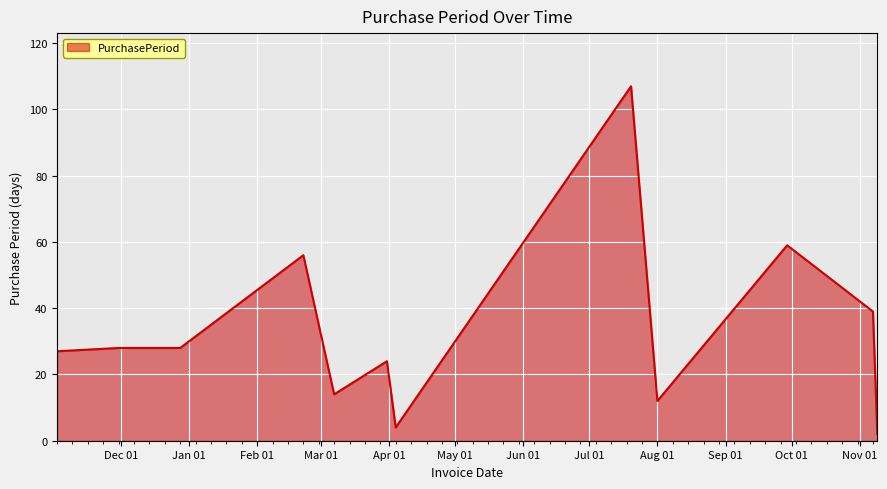

What is the greatest value displayed?

107